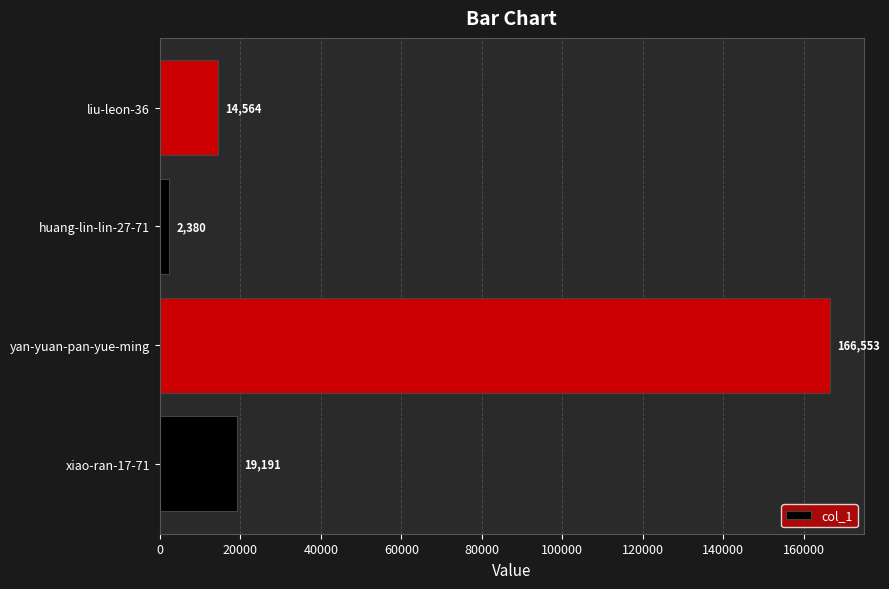

List the labels in order of value, smallest first.

huang-lin-lin-27-71, liu-leon-36, xiao-ran-17-71, yan-yuan-pan-yue-ming